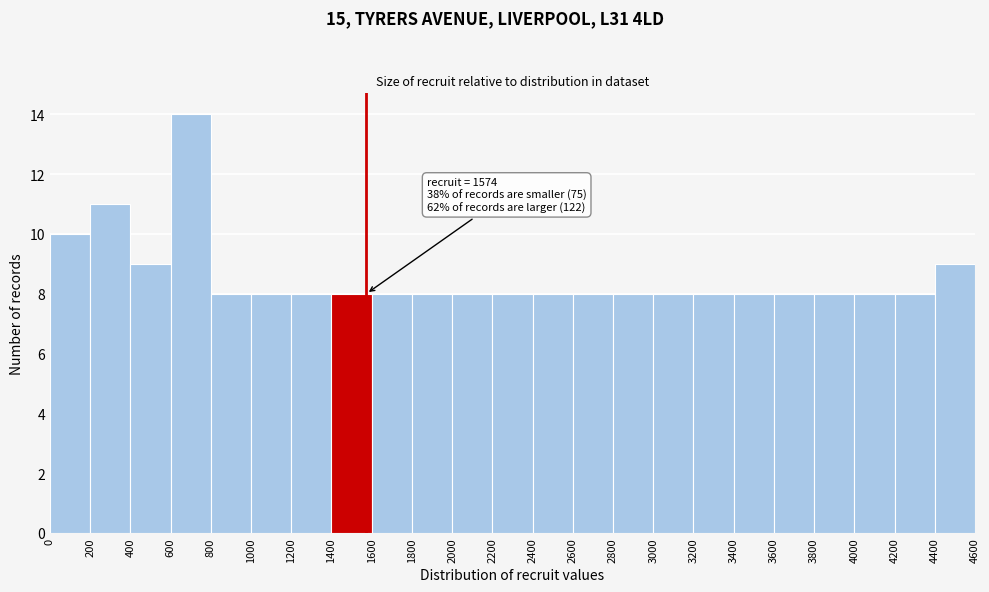

Which range on the x-axis has the tallest bar?

600 to 800